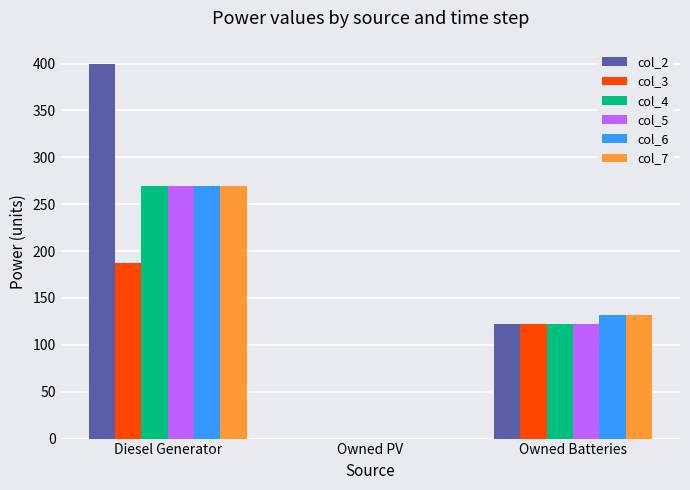

Is it true that col_2 equals 668 at Diesel Generator?

False